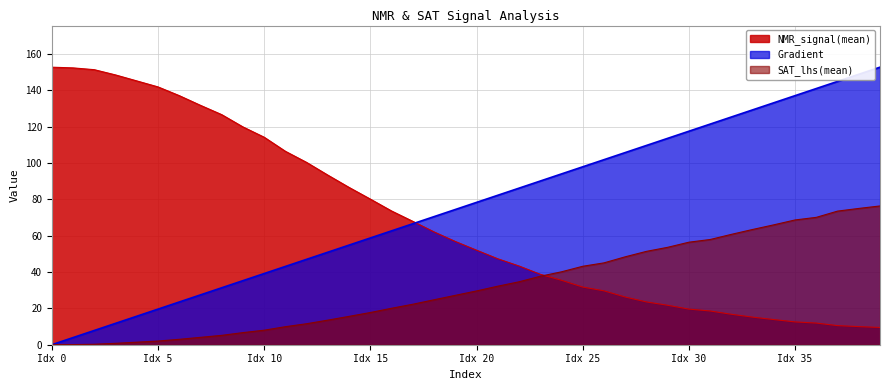

Does the chart display data point markers on the line(s)?

No